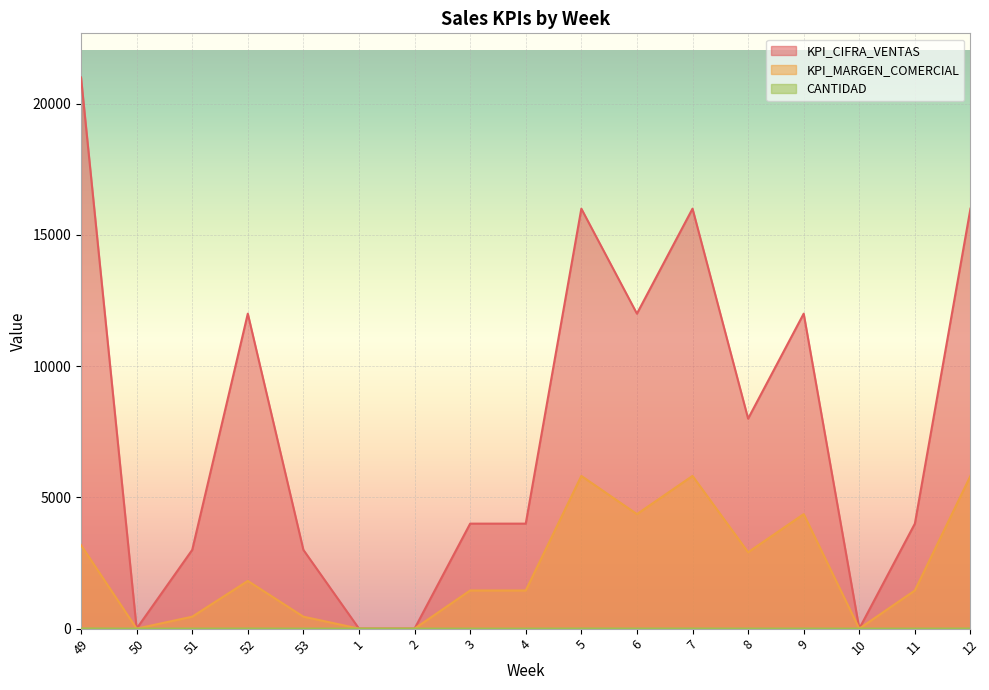

True or false: KPI_CIFRA_VENTAS has a value of 30361 at 49.

False